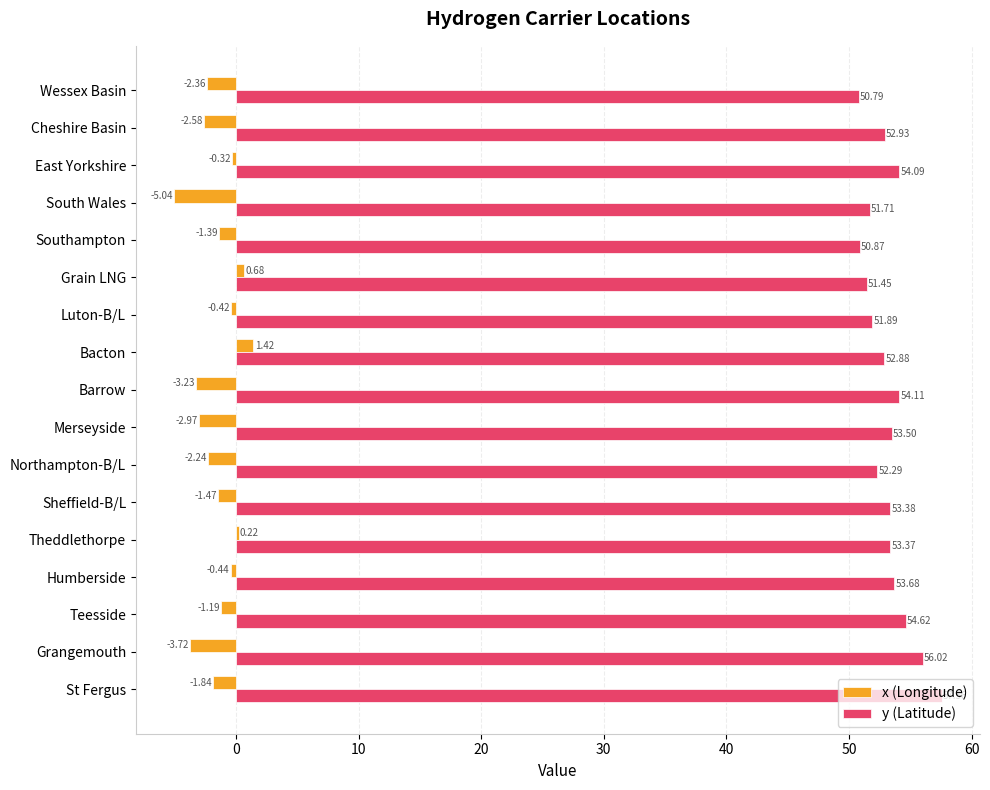

At which label does y (Latitude) reach its minimum?

Wessex Basin